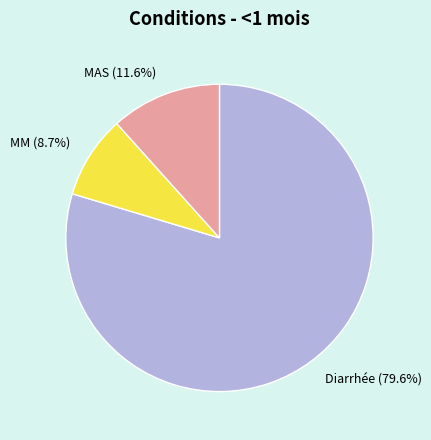

The MAS slice represents 18% of the pie. True or false?

False